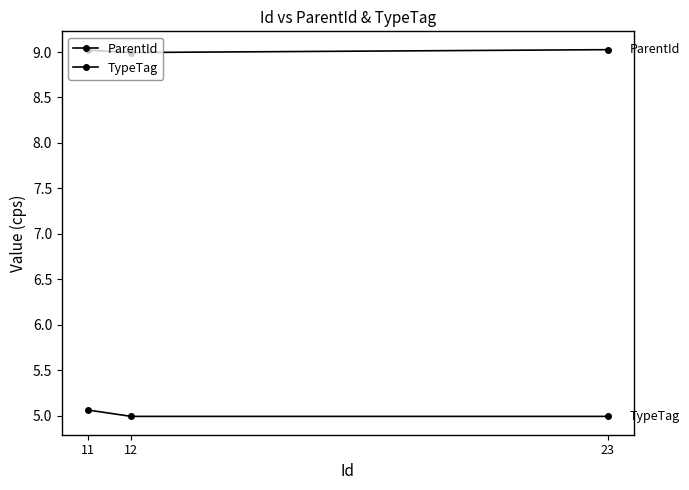

How many distinct data groups are displayed?

2